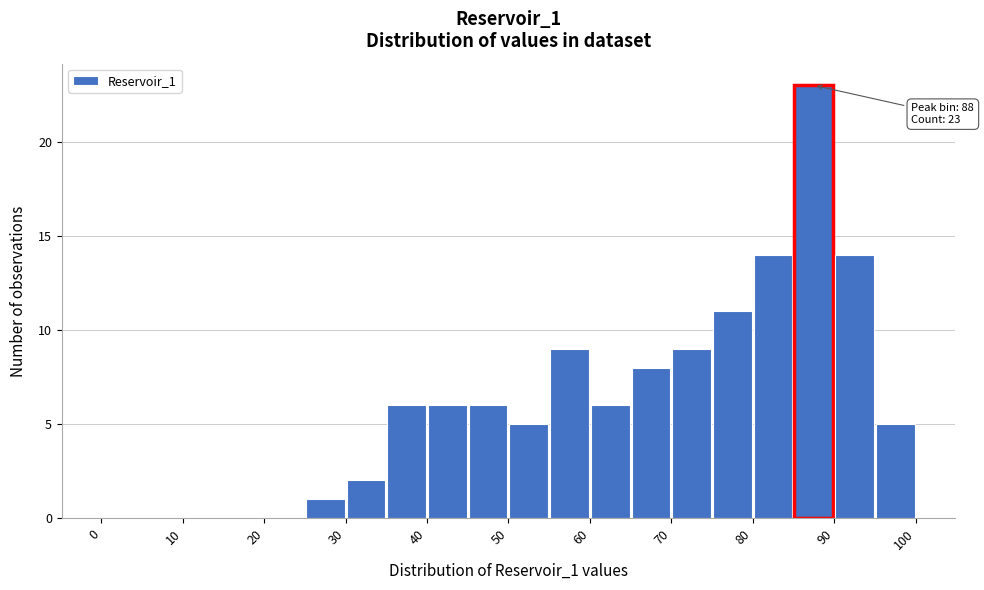

Which range on the x-axis has the tallest bar?

85 to 90